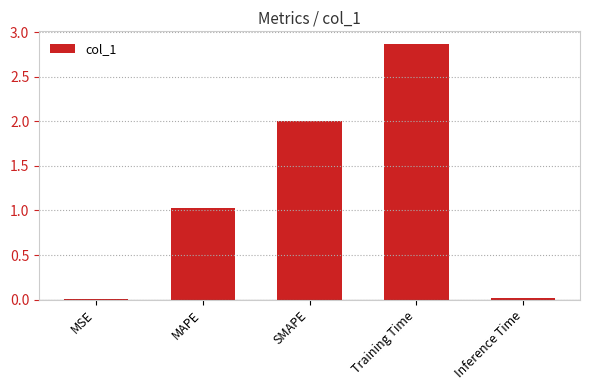

True or false: the data shows 0.5 at MAPE.

False